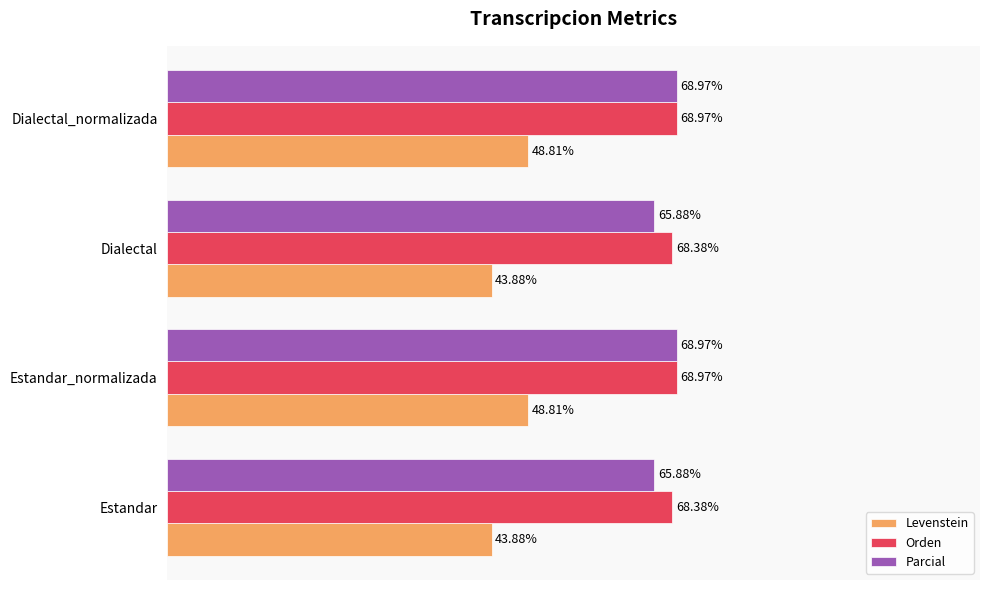

Which series has the largest total across all categories?

Orden